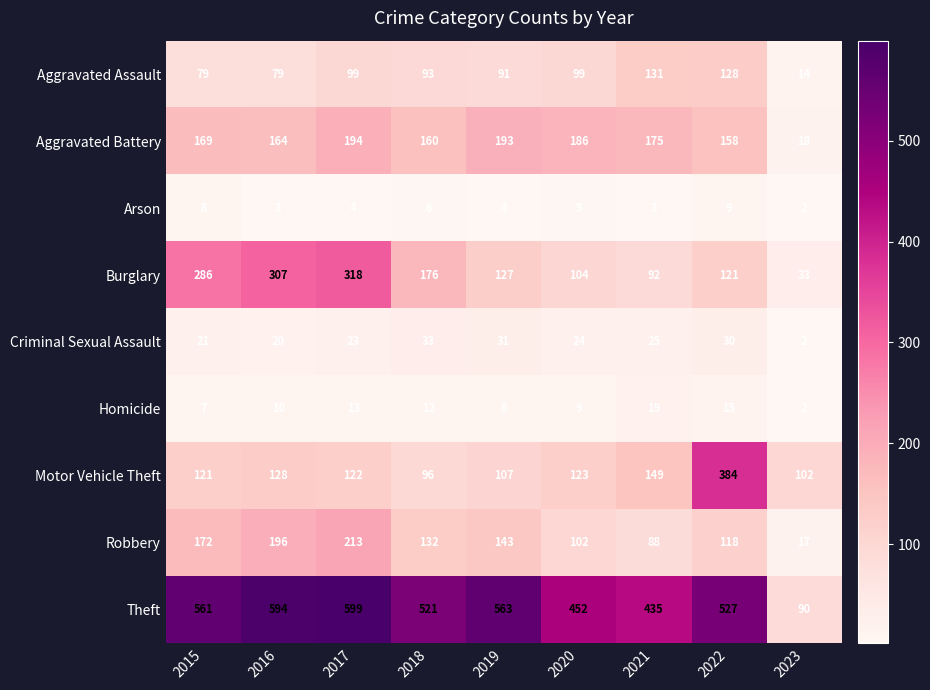

At which category is the sum across all series the highest?

2017